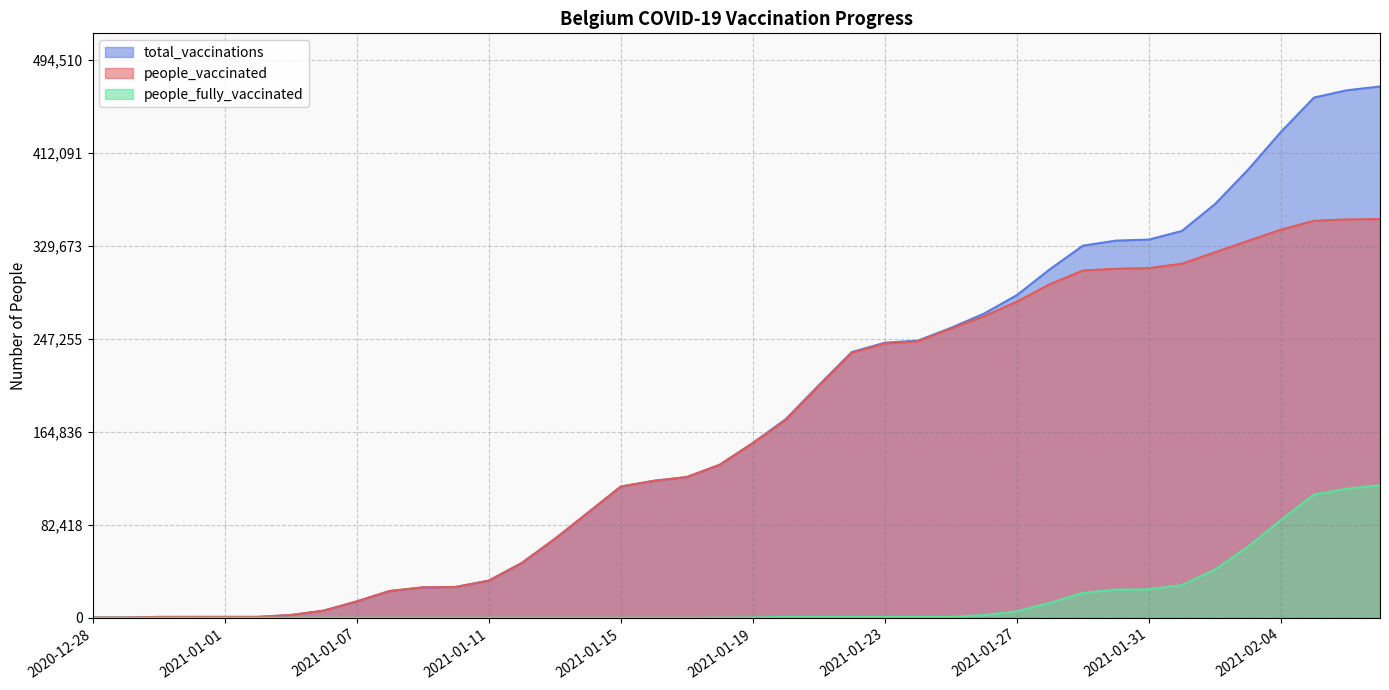

Where is people_vaccinated nearest to the value 176869?

2021-01-20